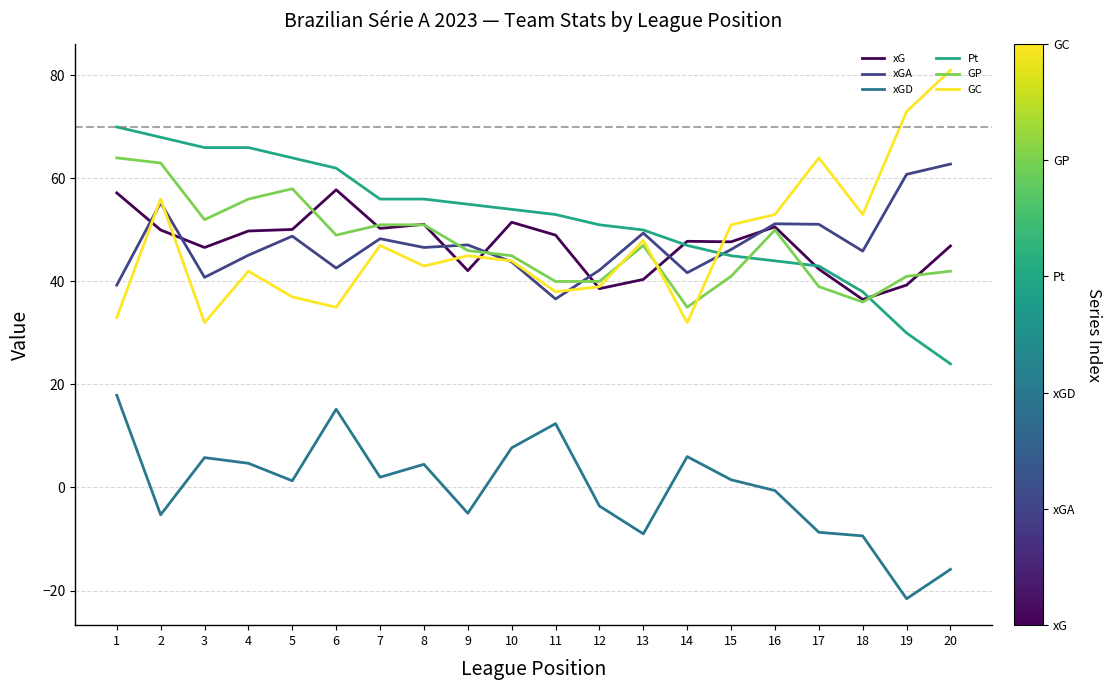

What is the highest value of the GP series?

64.0